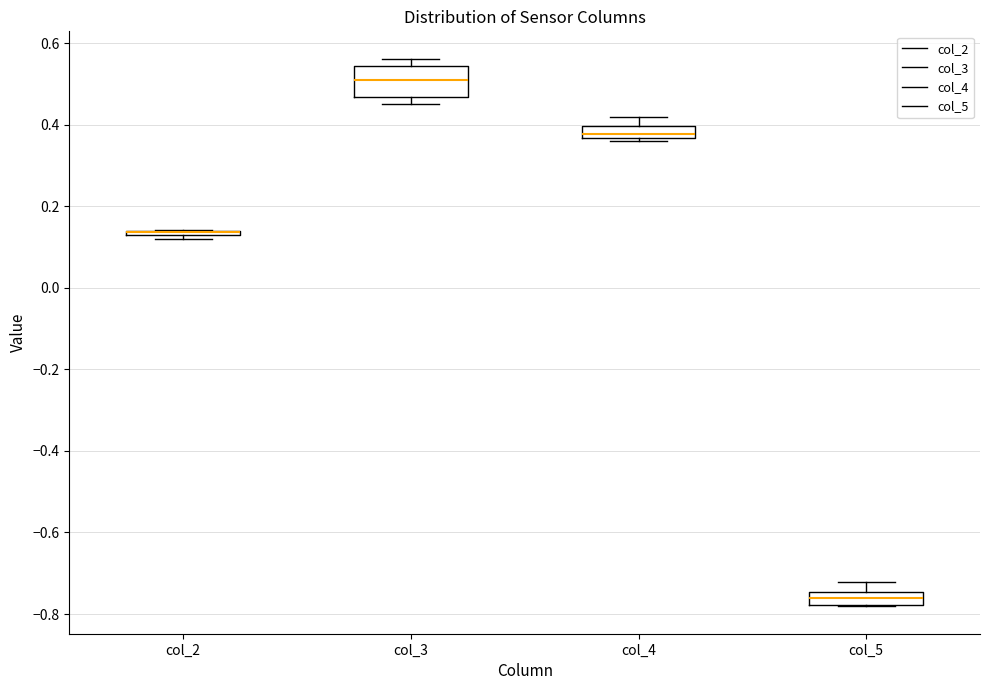

Comparing the boxes themselves (not the whiskers), which one is the tallest?

col_3